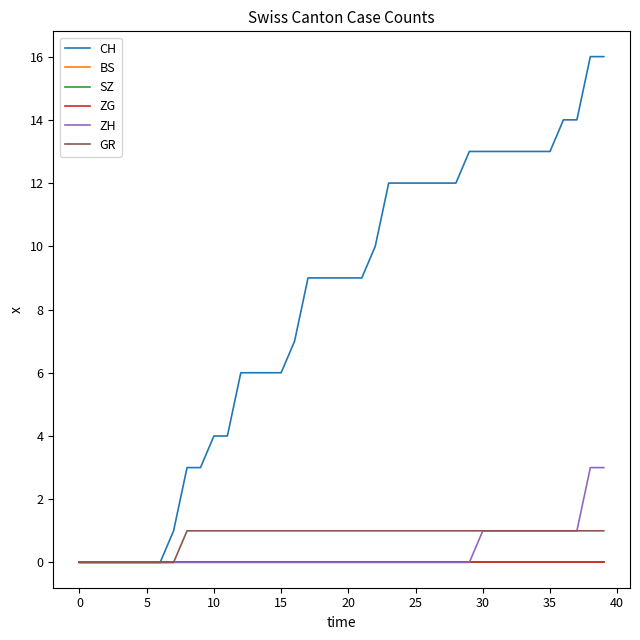

Does the chart display data point markers on the line(s)?

No